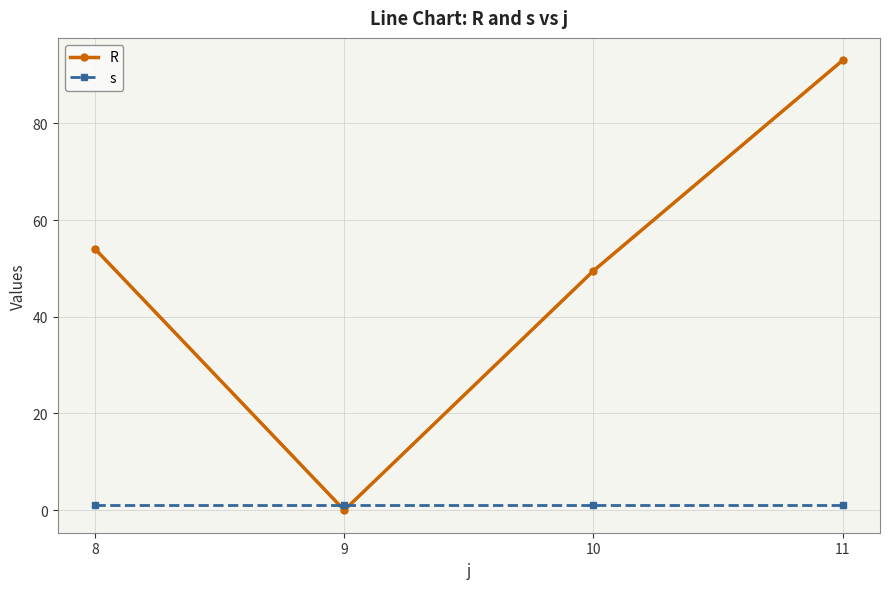

At which label is R closest to 46?

10